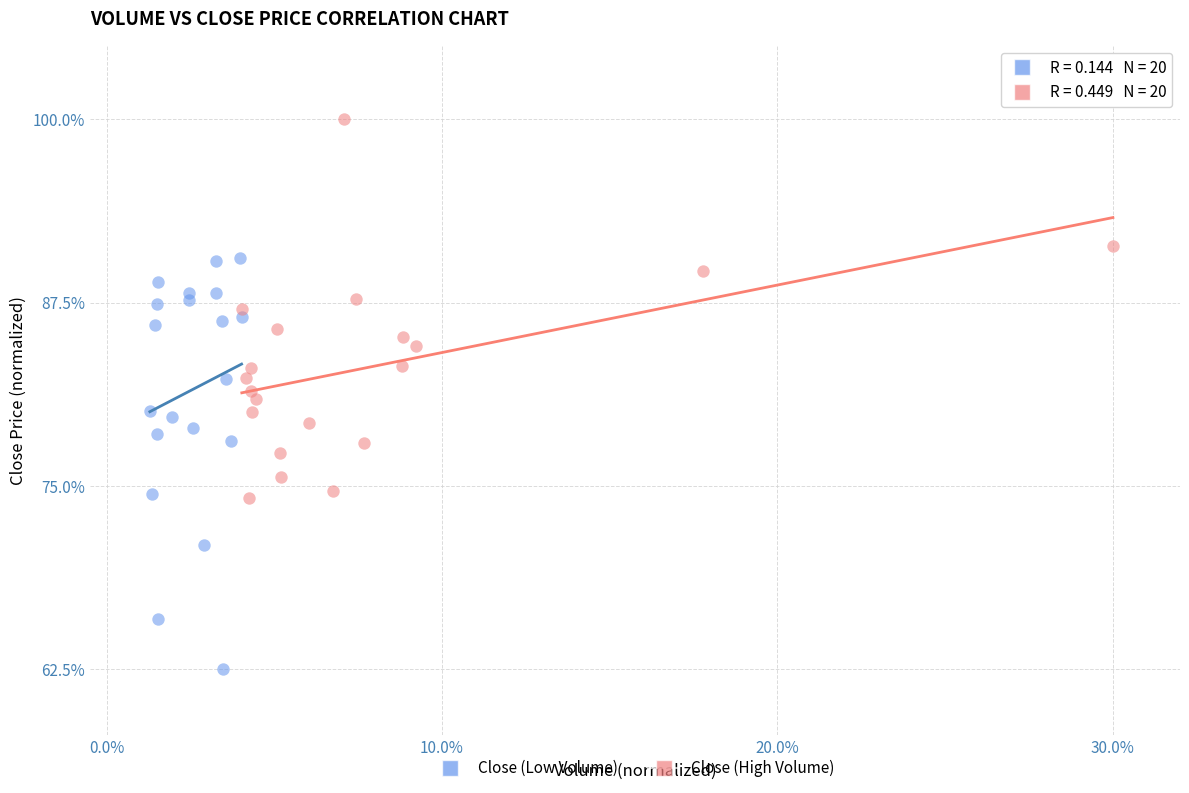

What are all the series names shown in the legend?

Close (Low Volume), Close (High Volume)